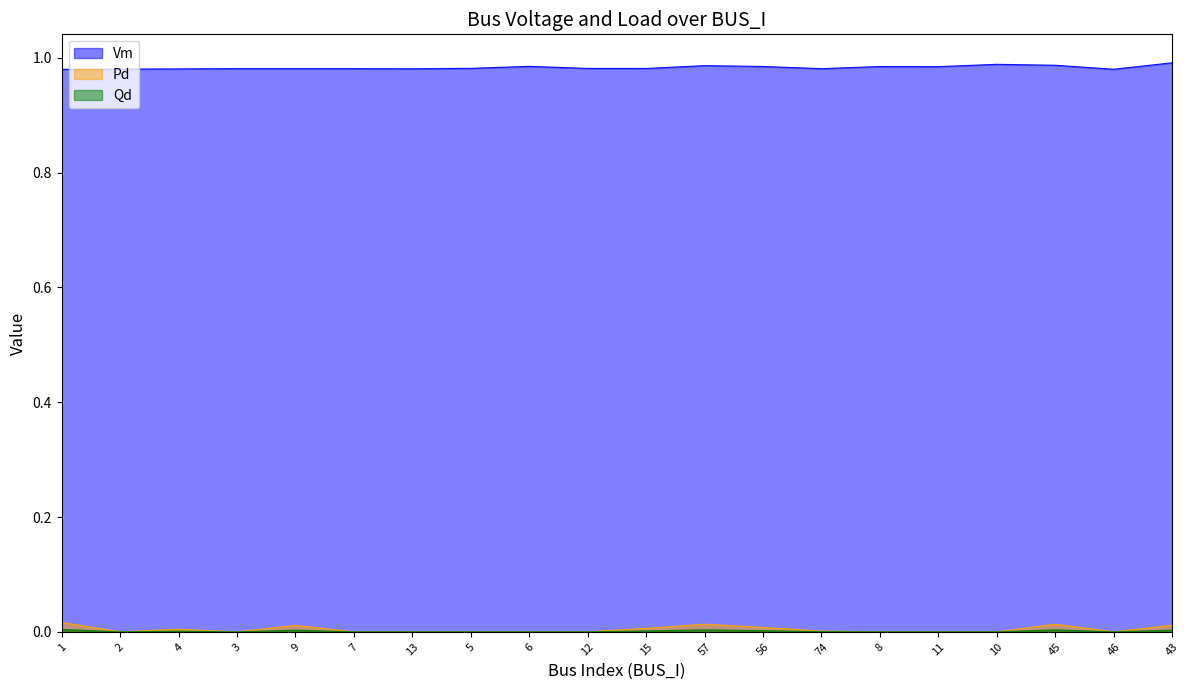

What is the total value across all series at 74?

1.0